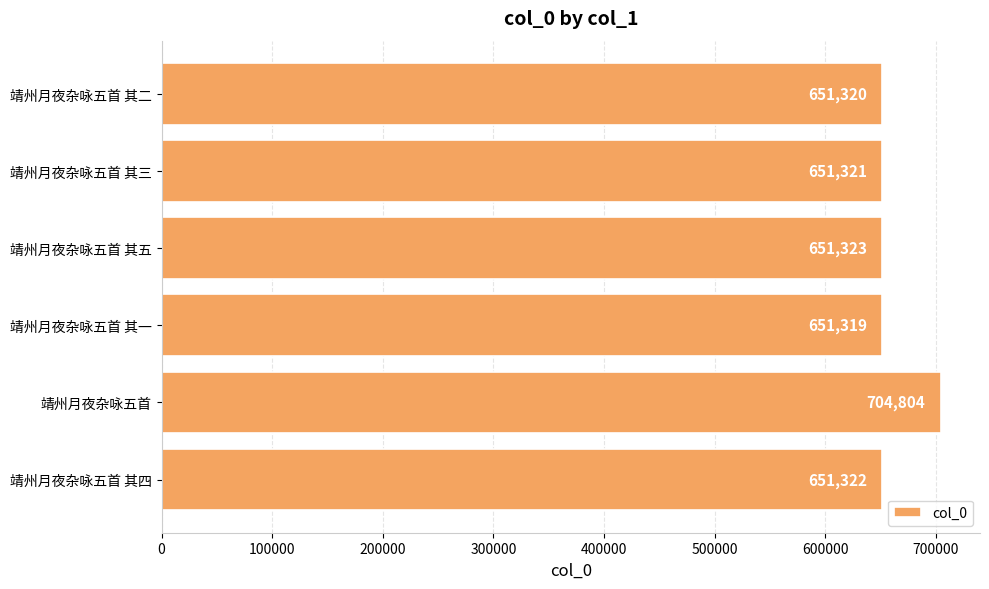

Between 靖州月夜杂咏五首 and 靖州月夜杂咏五首 其五, which is larger?

靖州月夜杂咏五首